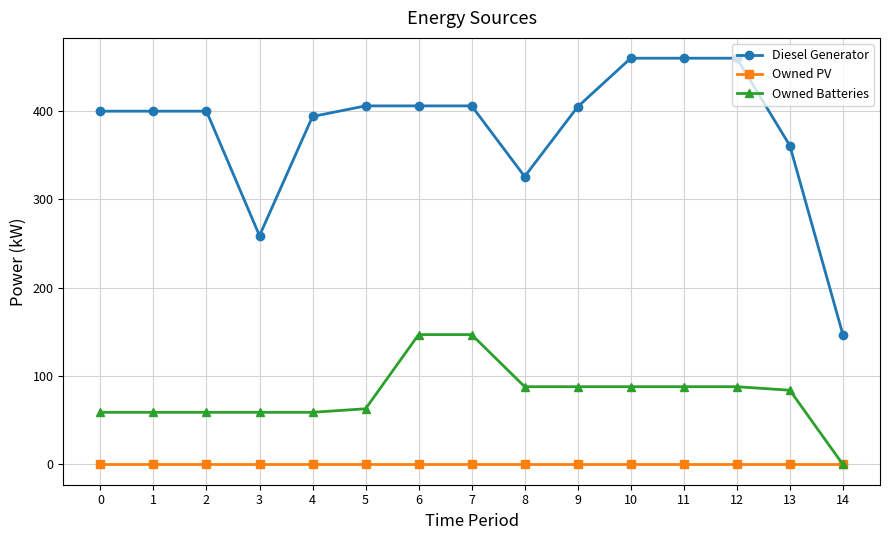

How many values in Owned Batteries are above zero?

14